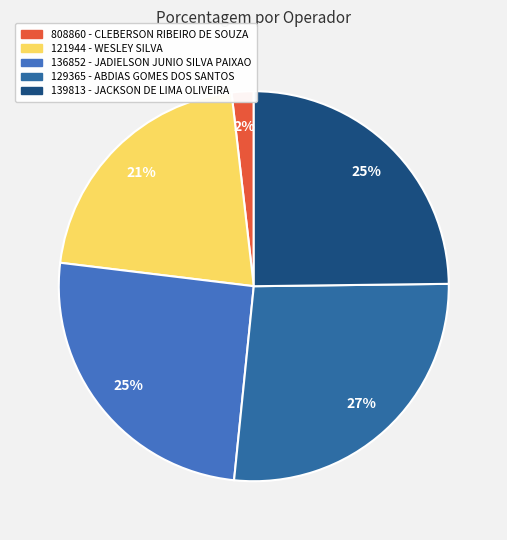

Does 136852 - JADIELSON JUNIO SILVA PAIXAO account for over 50% of the chart?

No